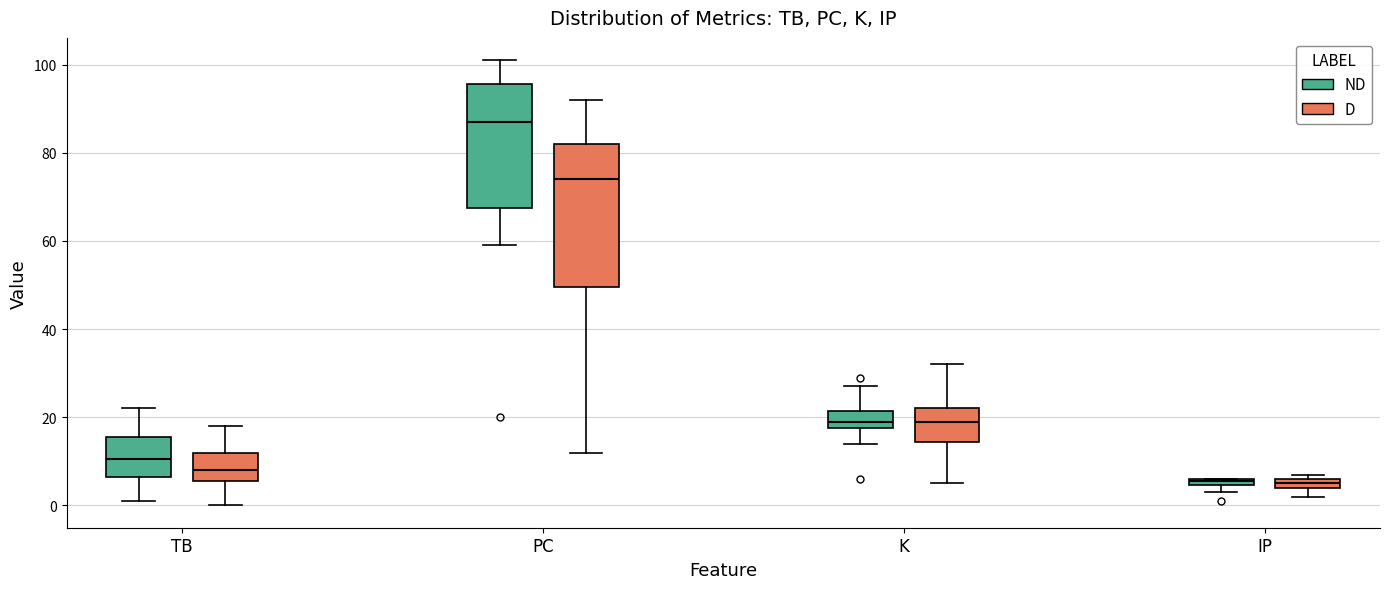

Where does the upper whisker of the box for K (D) end on the y-axis? The values are not printed on the chart, so give them approximately, as read against the axis.

32